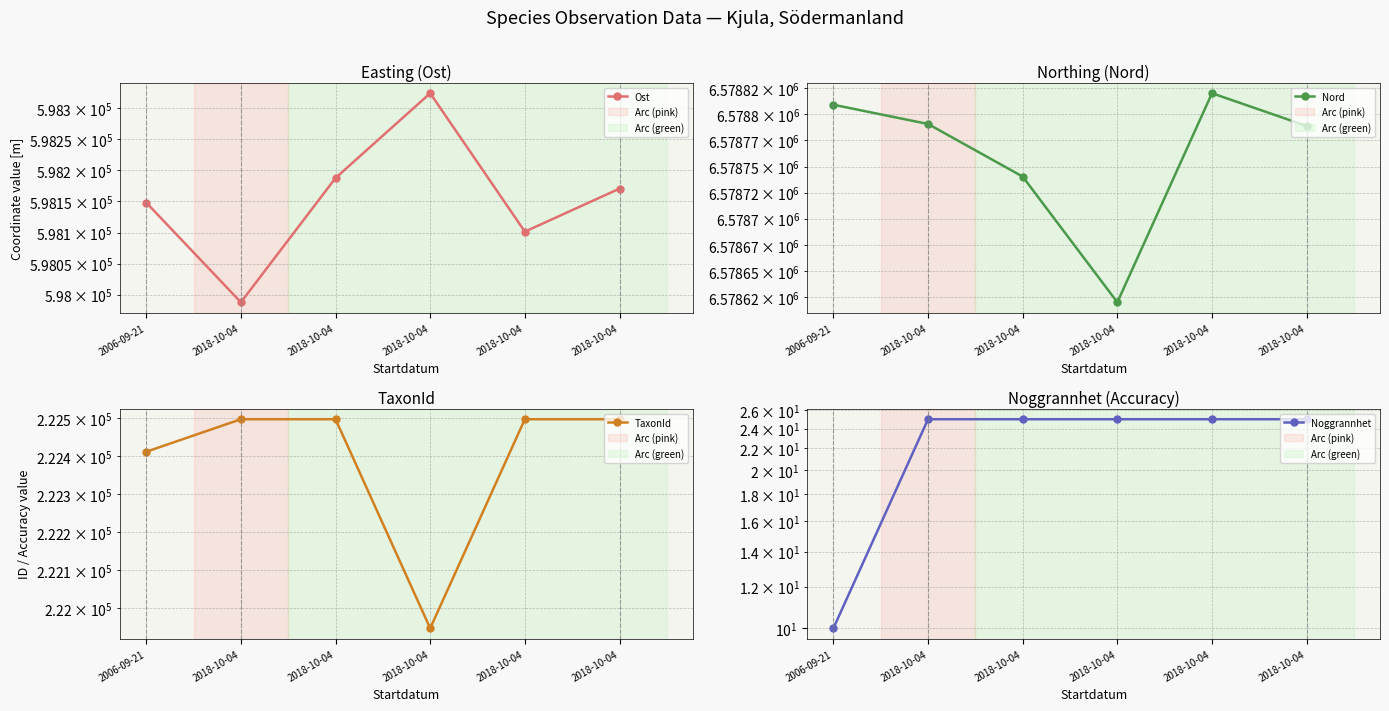

True or false: TaxonId and Nord cross at least once.

False